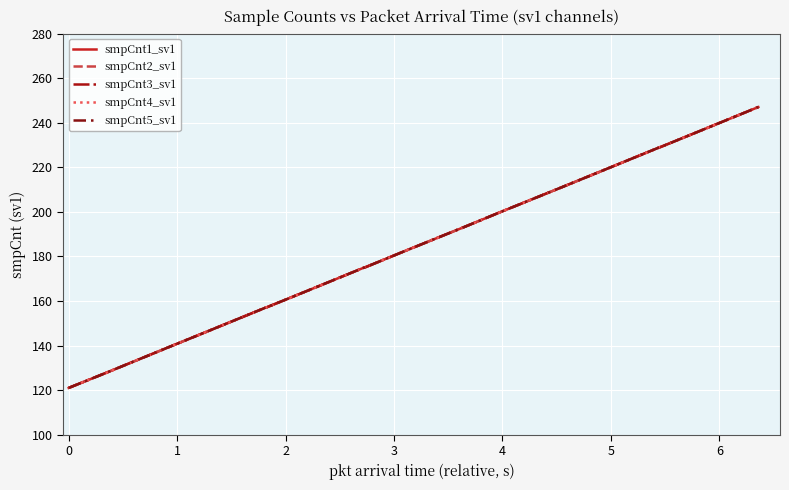

True or false: smpCnt4_sv1 and smpCnt1_sv1 intersect in this chart.

False